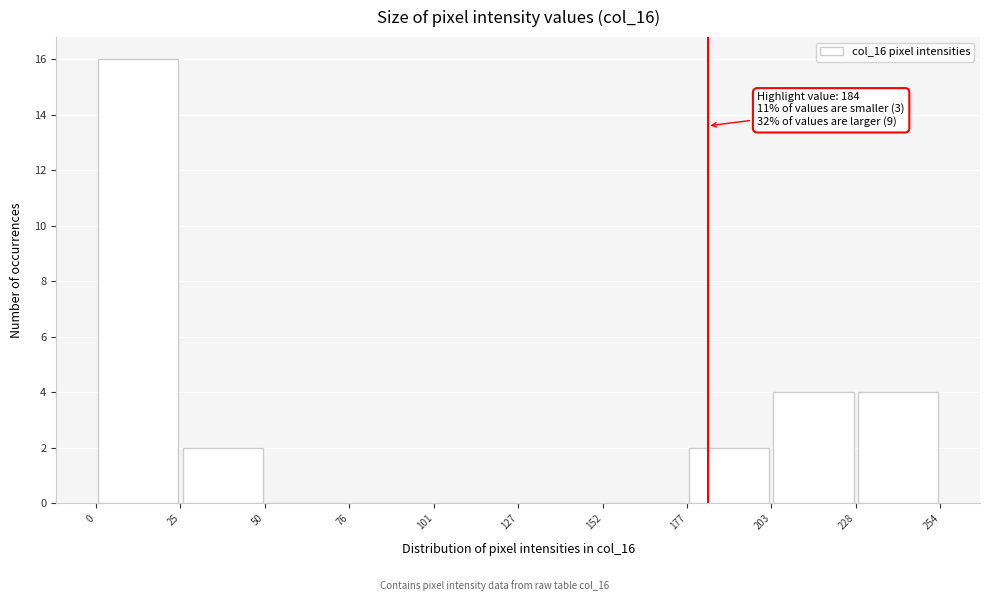

Which range on the x-axis has the tallest bar?

0 to 25